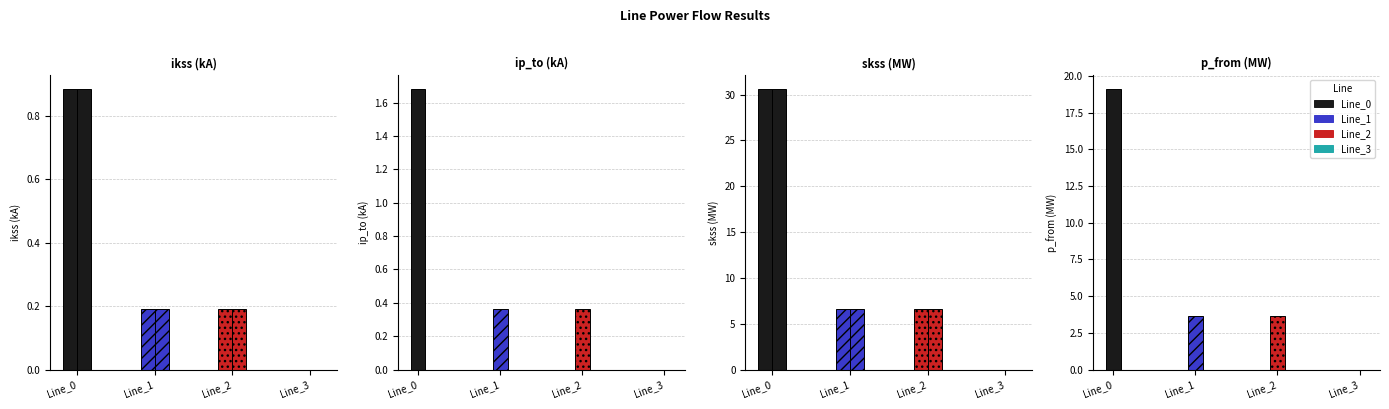

Are the bars horizontal?

No